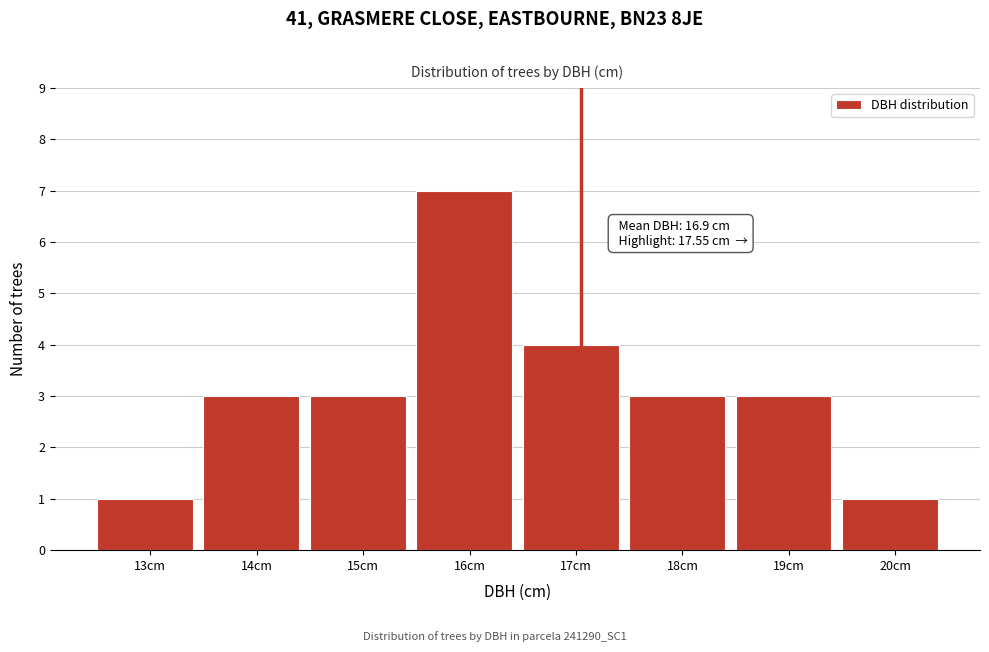

Reading left to right, list all the values displayed in this chart.

1	3	3	7	4	3	3	1